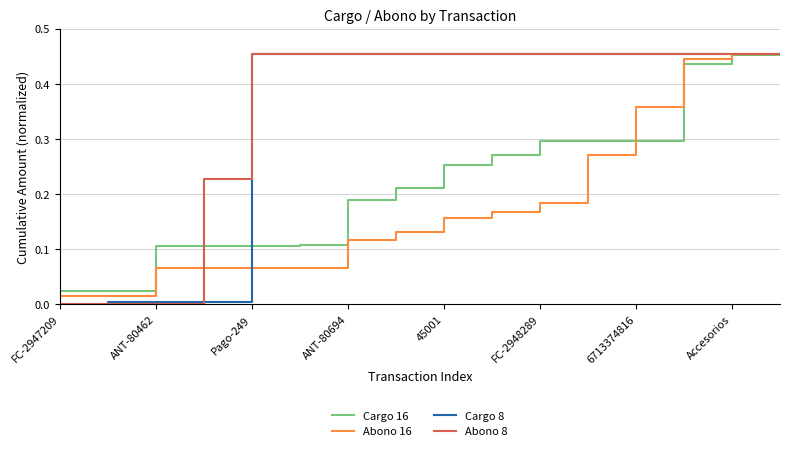

What is the average value of the Cargo 16 series?

0.2